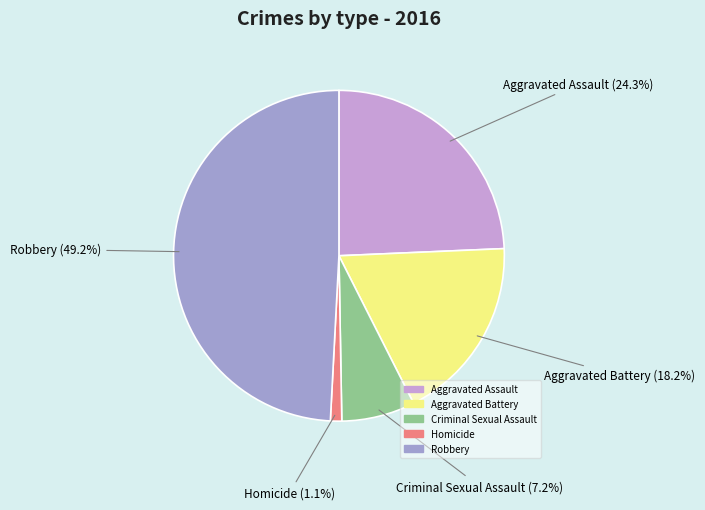

Which has a higher value, Aggravated Battery or Robbery?

Robbery